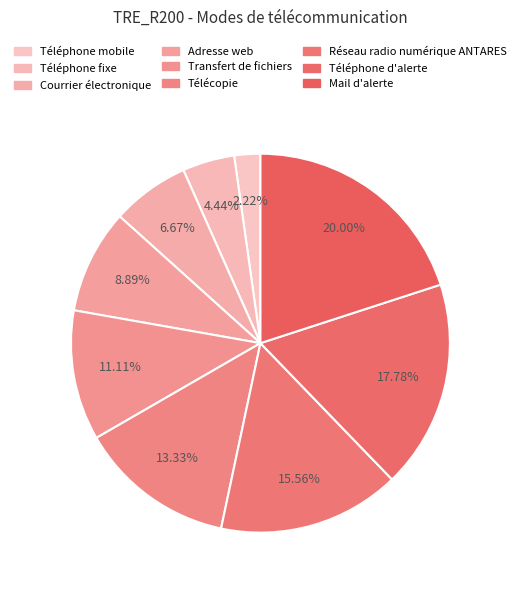

Does any single category account for the majority?

No